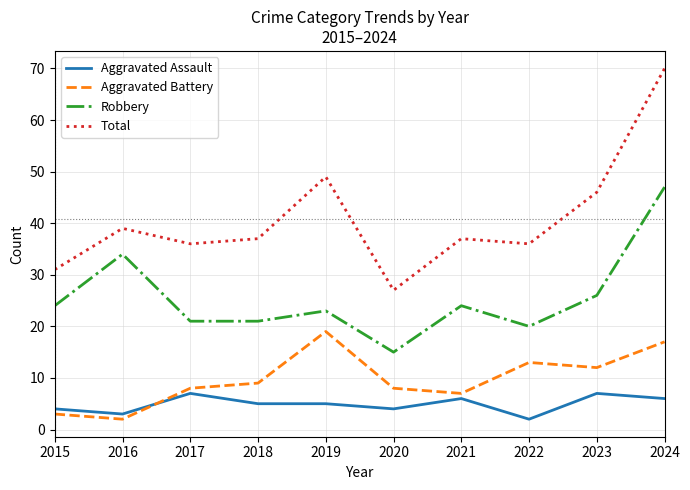

What is the minimum value shown in the chart?

2